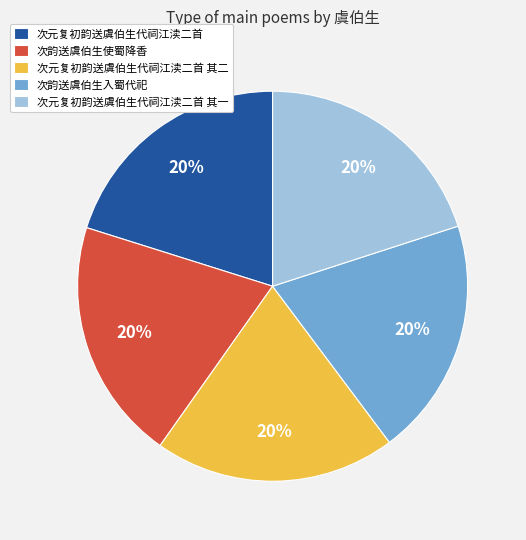

The 次韵送虞伯生入蜀代祀 slice represents 10% of the pie. True or false?

False